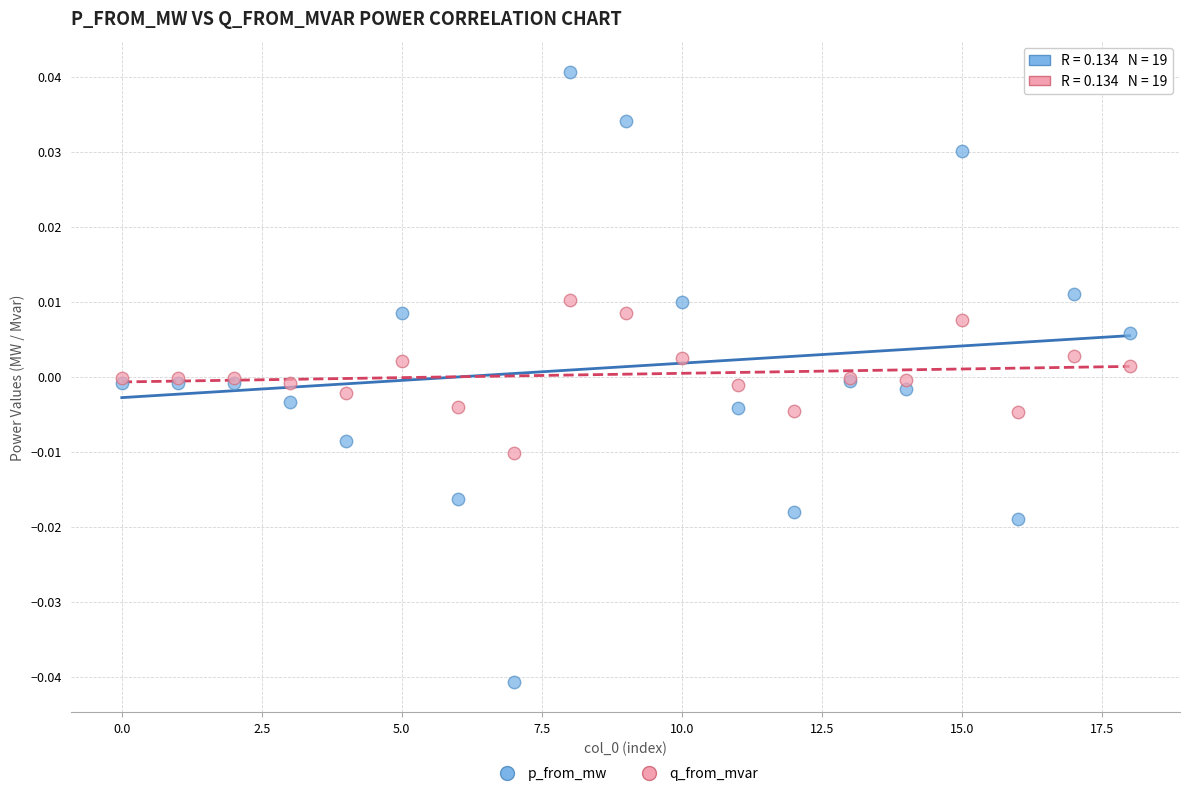

Which series has the widest spread of Y values?

p_from_mw